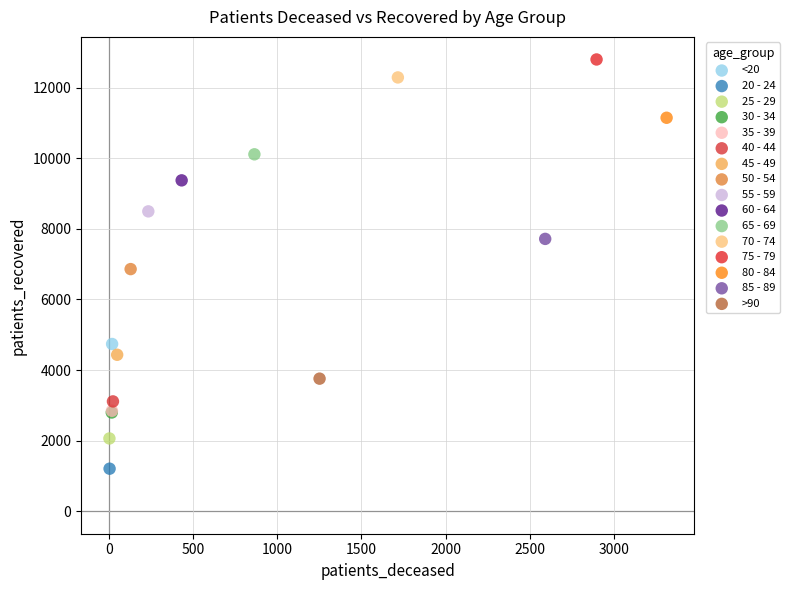

Which series reaches the minimum Y coordinate?

20 - 24